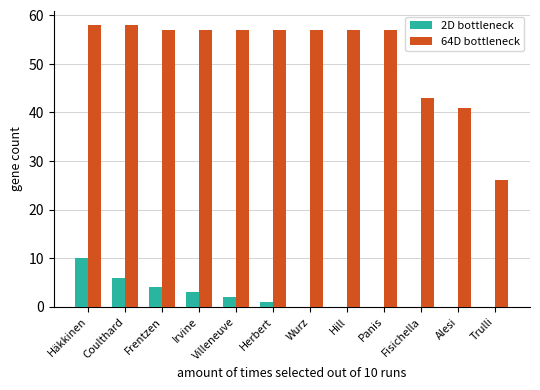

Which series has the largest total across all categories?

64D bottleneck